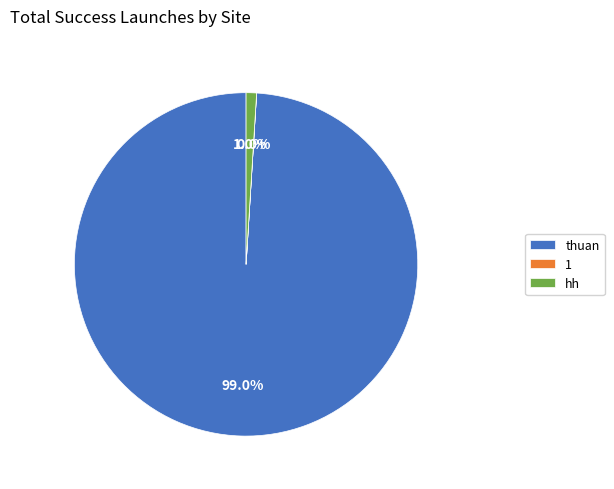

Which has a higher value, hh or thuan?

thuan